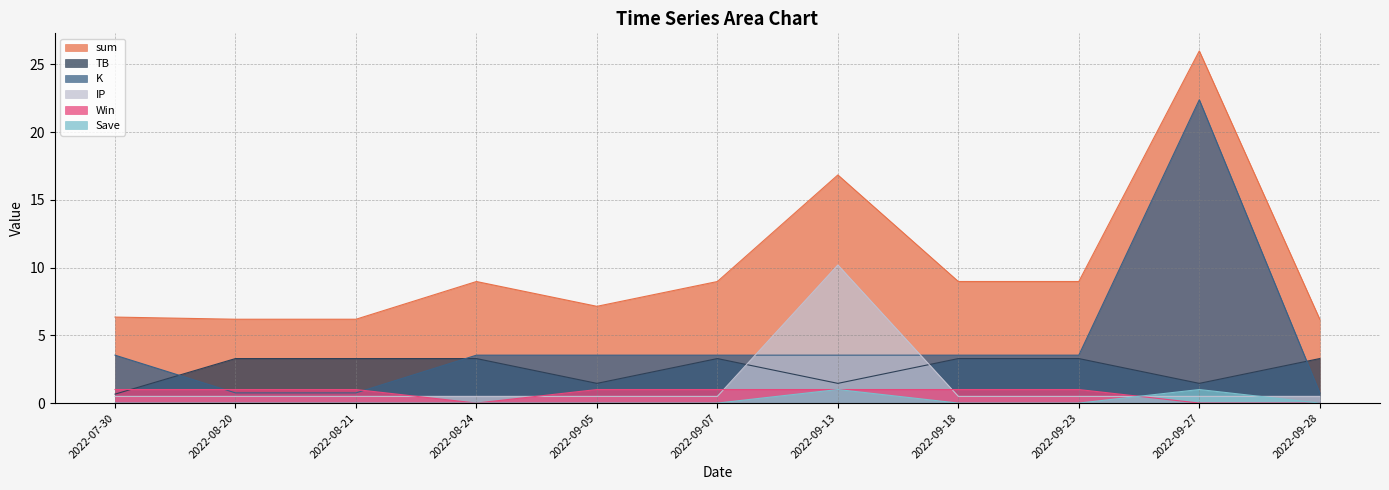

Which series ends up on top after the final intersection of TB and K?

TB